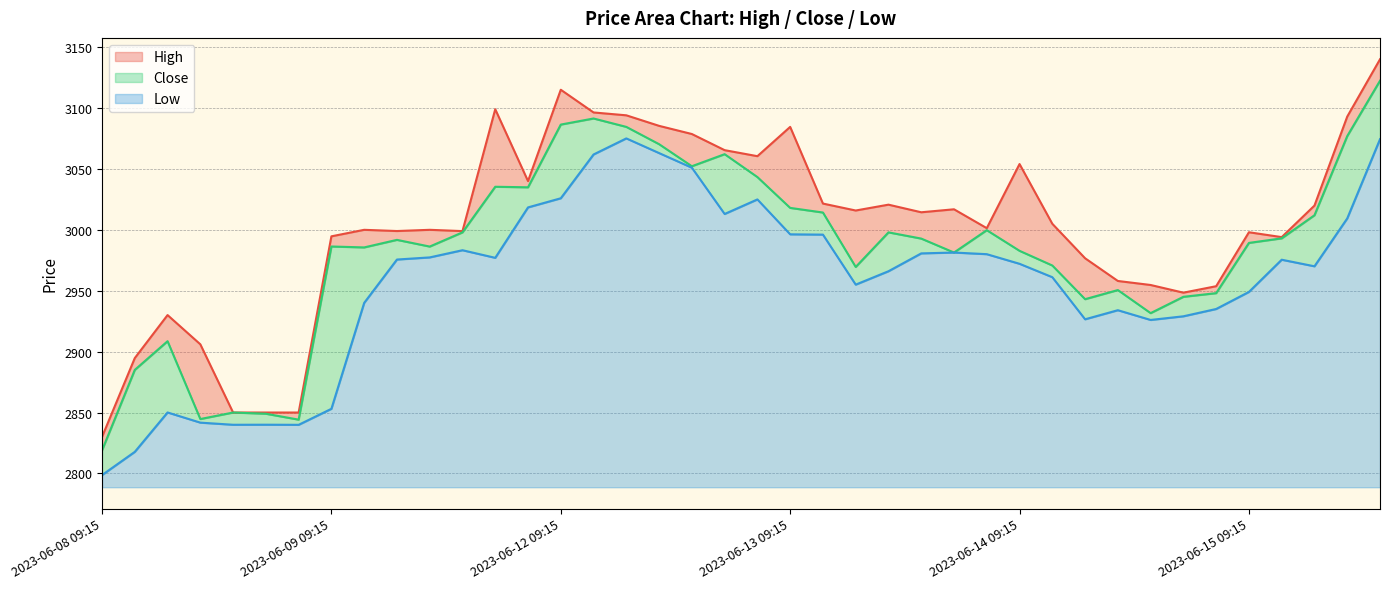

Rank the series by their average value, from highest to lowest.

High, Close, Low